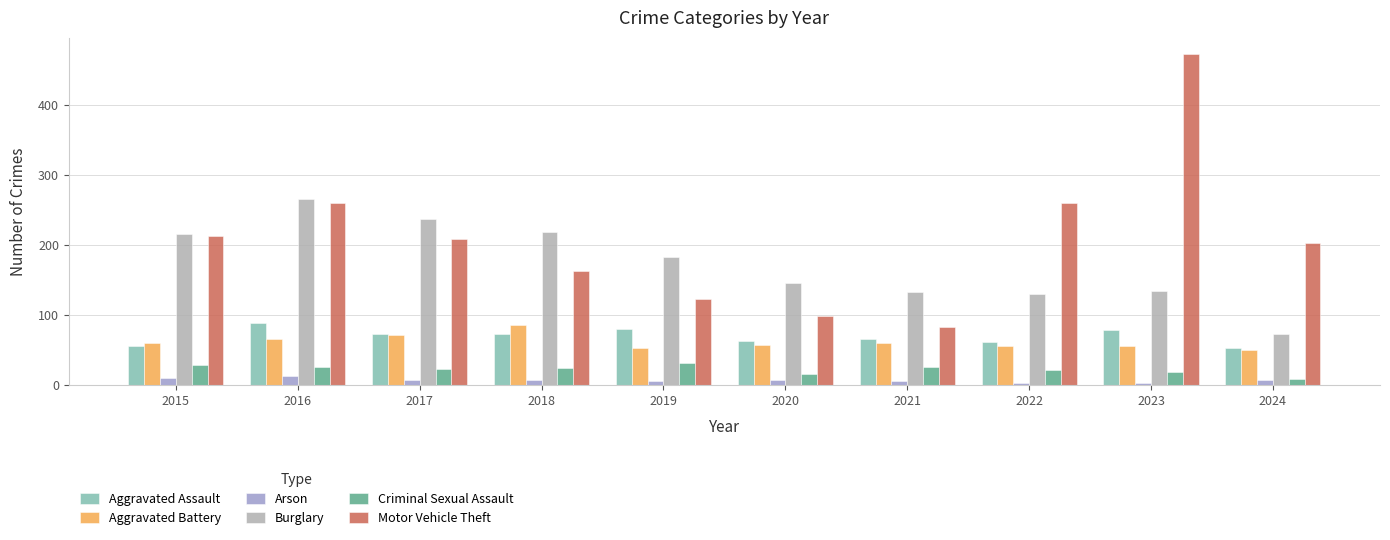

Which series has the largest total across all categories?

Motor Vehicle Theft